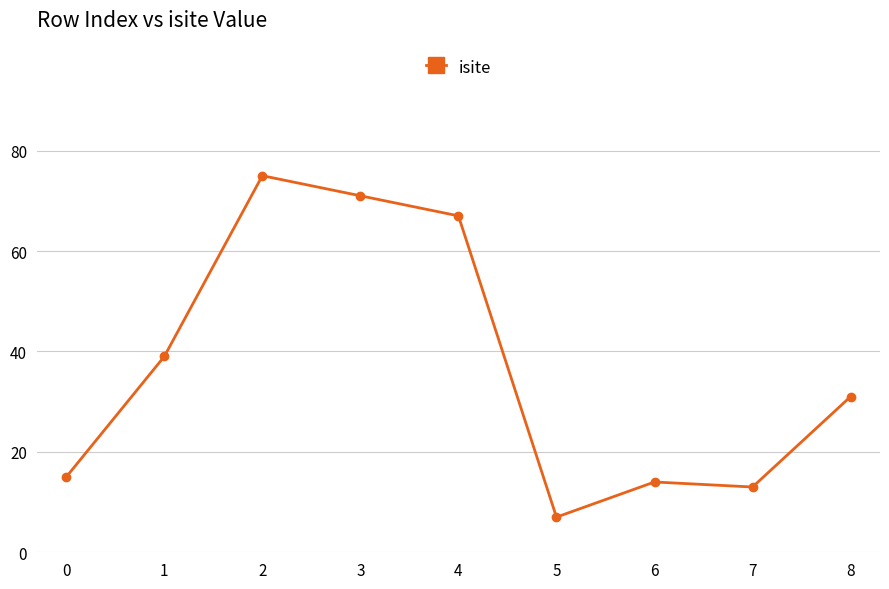

How many interior local peaks (higher than both neighbors) does the data have?

2